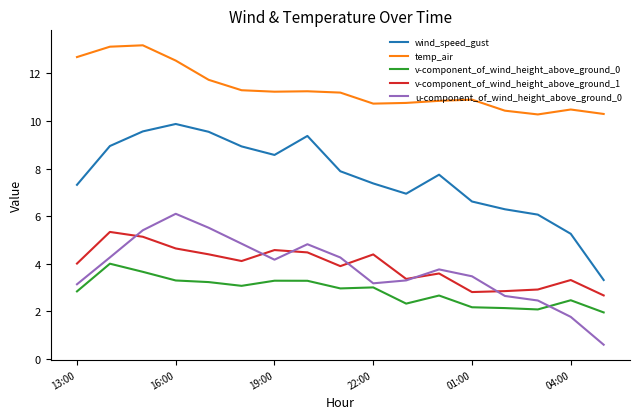

What is the lowest value of the v-component_of_wind_height_above_ground_1 series?

2.7